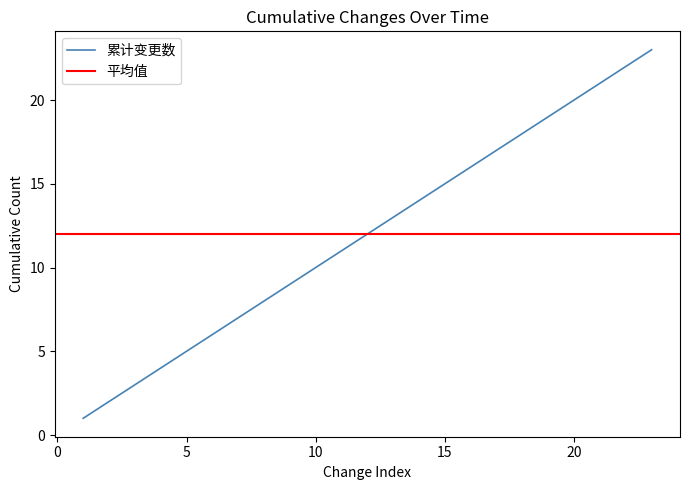

What is the highest value of the 累计变更数 series?

23